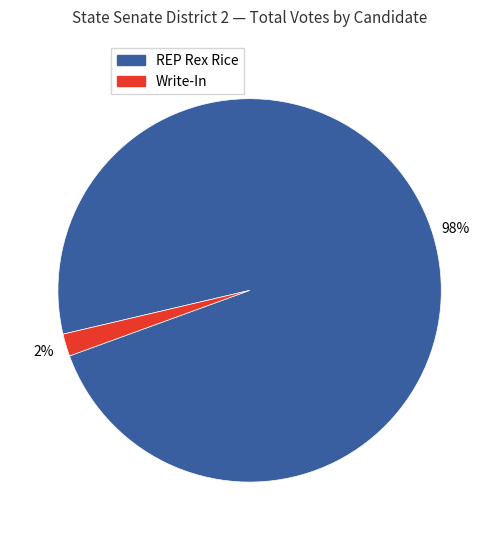

To the nearest percent, what is the average slice percentage?

50%